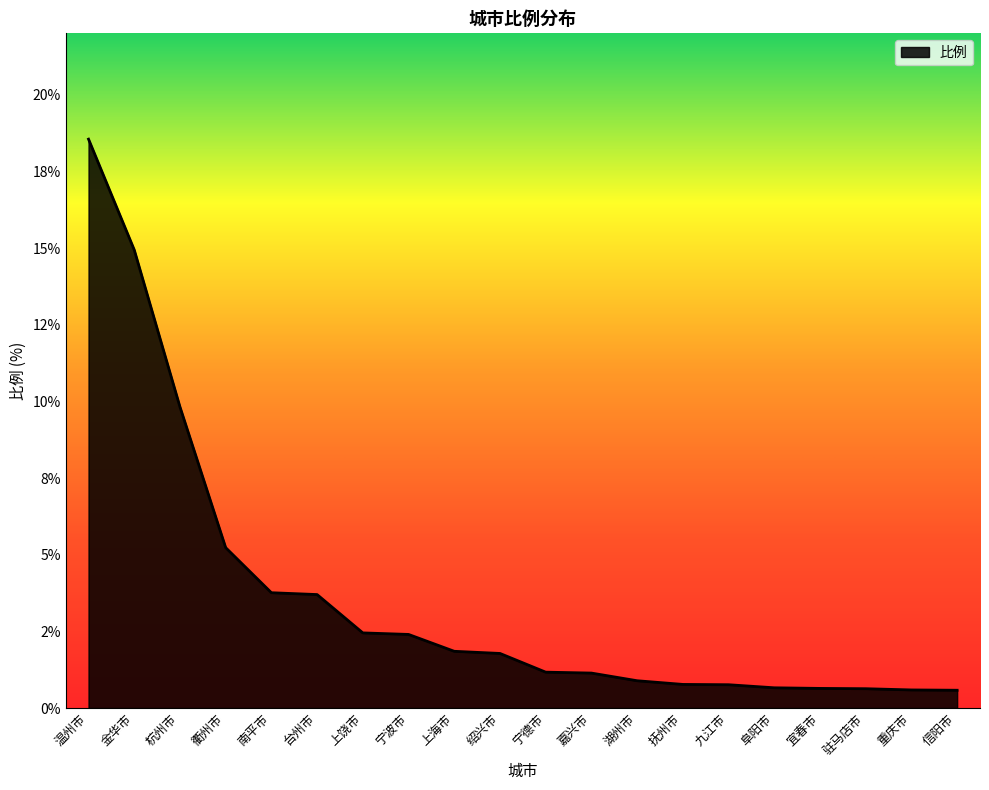

Does the chart have visible grid lines?

No